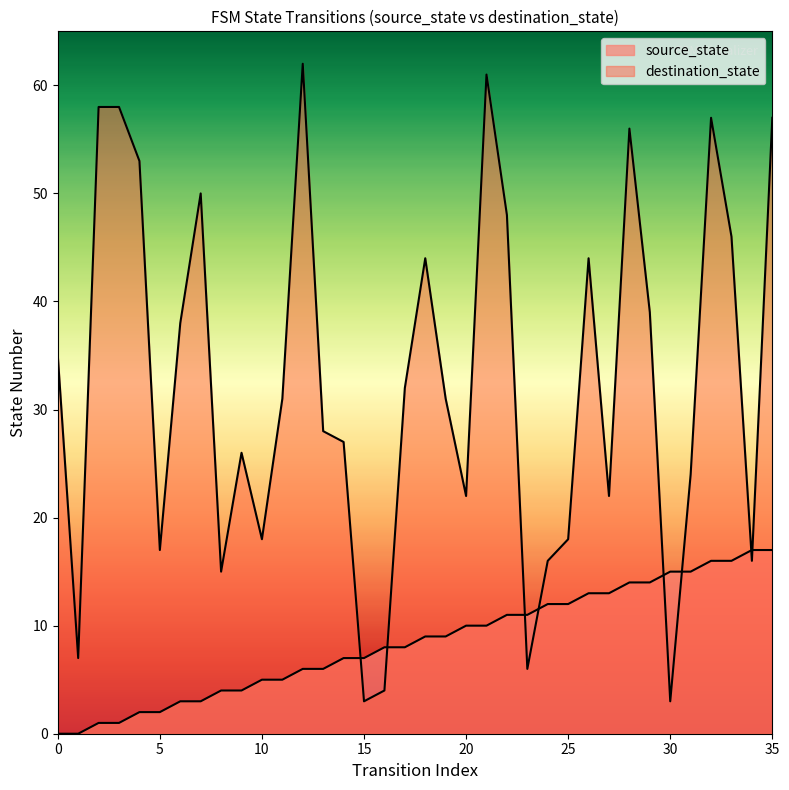

What is the total value across all series at 27?

35